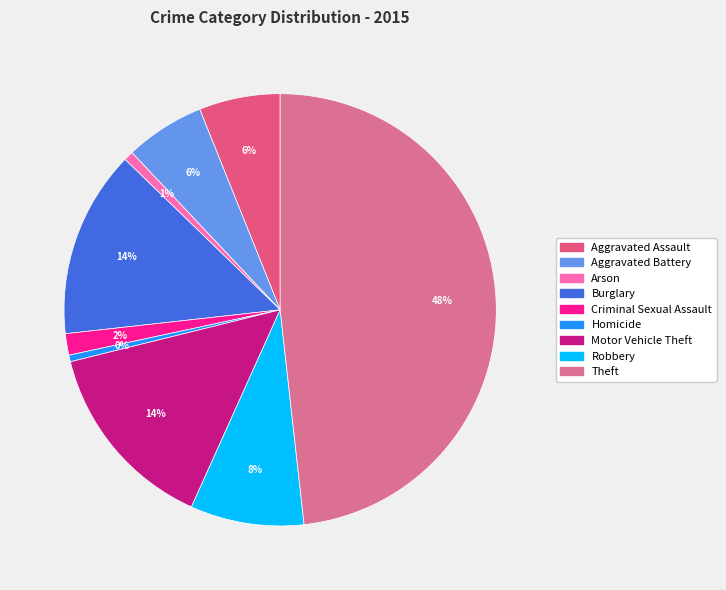

How many segments does this pie chart have?

9